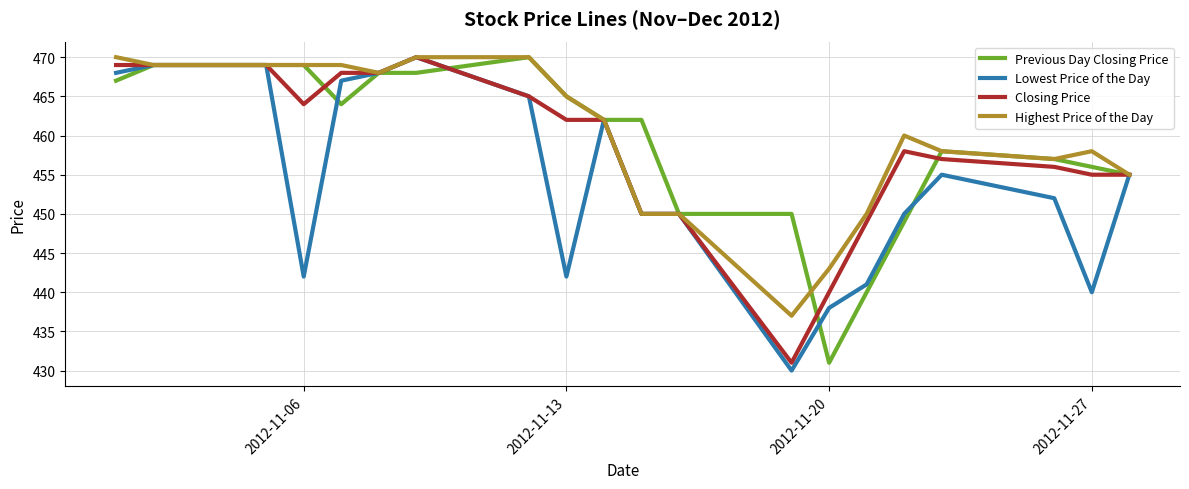

What is the lowest value of the Previous Day Closing Price series?

431